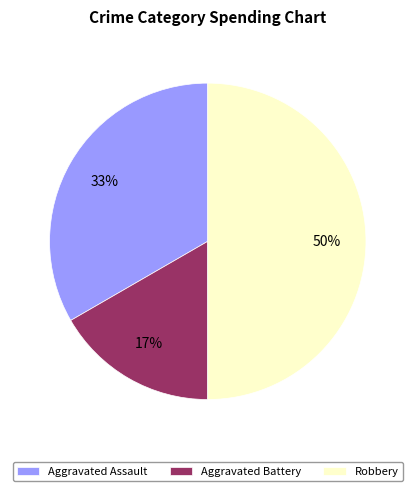

Is Aggravated Assault the majority of the pie?

No